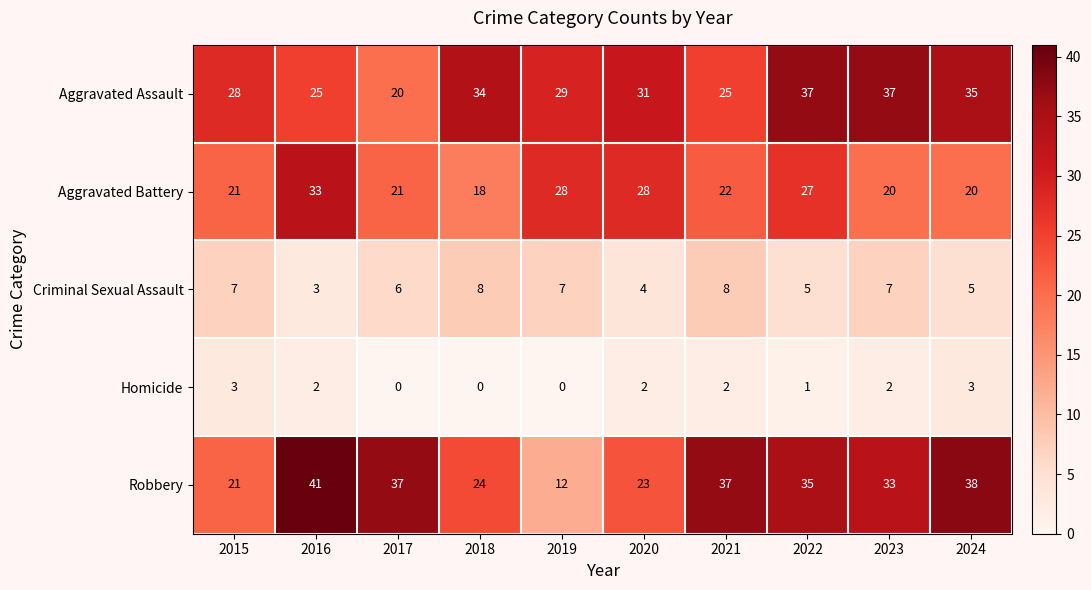

What is the difference between the maximum and minimum values in the Homicide series?

3